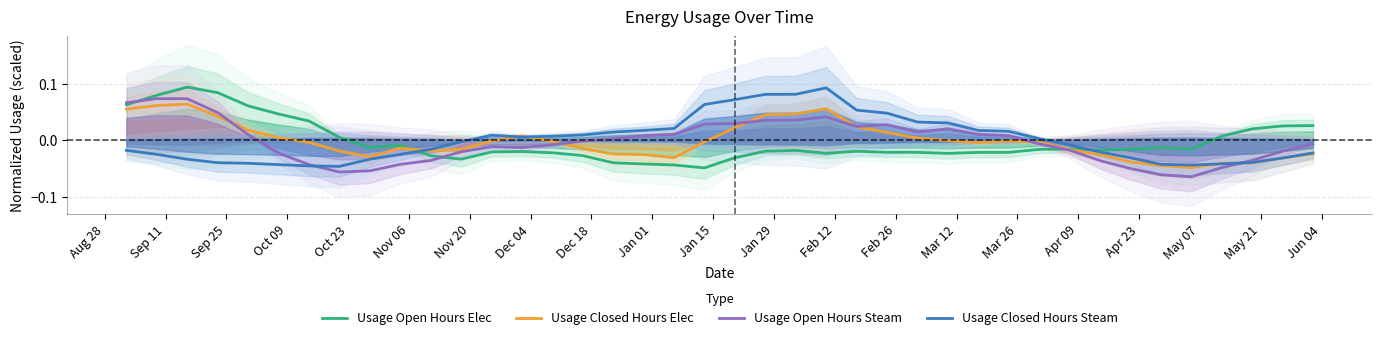

Does the chart have visible grid lines?

Yes